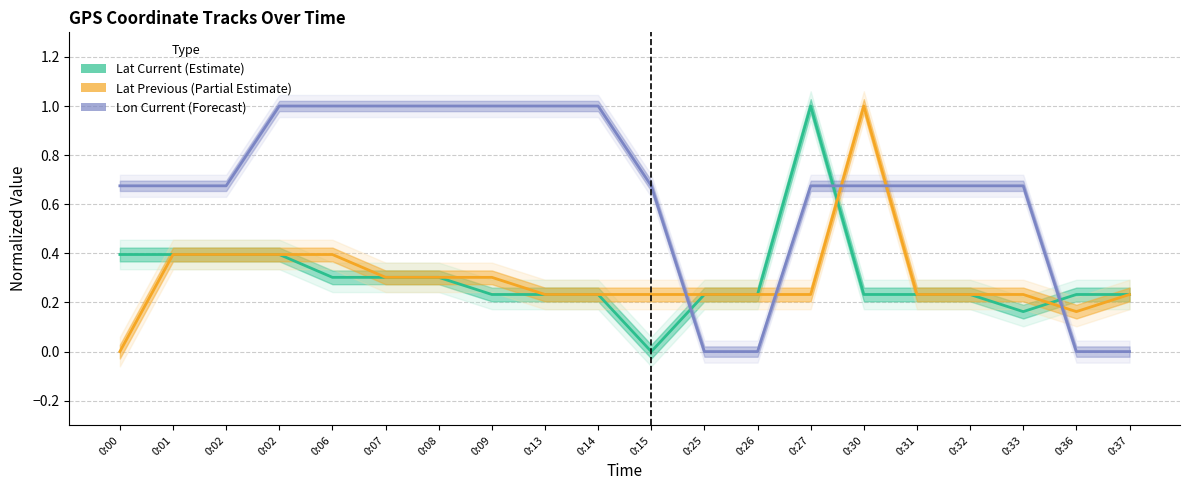

Reading left to right, what are all the values shown in this chart?

Lat Current (Estimate): 0.4	0.4	0.4	0.4	0.3	0.3	0.3	0.2	0.2	0.2	0.0	0.2	0.2	1.0	0.2	0.2	0.2	0.2	0.2	0.2
Lat Previous (Partial Estimate): 0.0	0.4	0.4	0.4	0.4	0.3	0.3	0.3	0.2	0.2	0.2	0.2	0.2	0.2	1.0	0.2	0.2	0.2	0.2	0.2
Lon Current (Forecast): 0.7	0.7	0.7	1.0	1.0	1.0	1.0	1.0	1.0	1.0	0.7	0.0	0.0	0.7	0.7	0.7	0.7	0.7	0.0	0.0